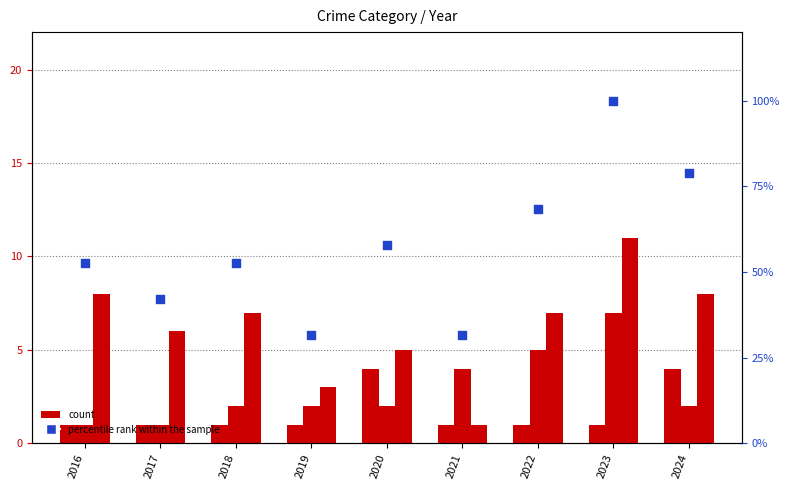

Which series has the largest total across all categories?

percentile rank within the sample